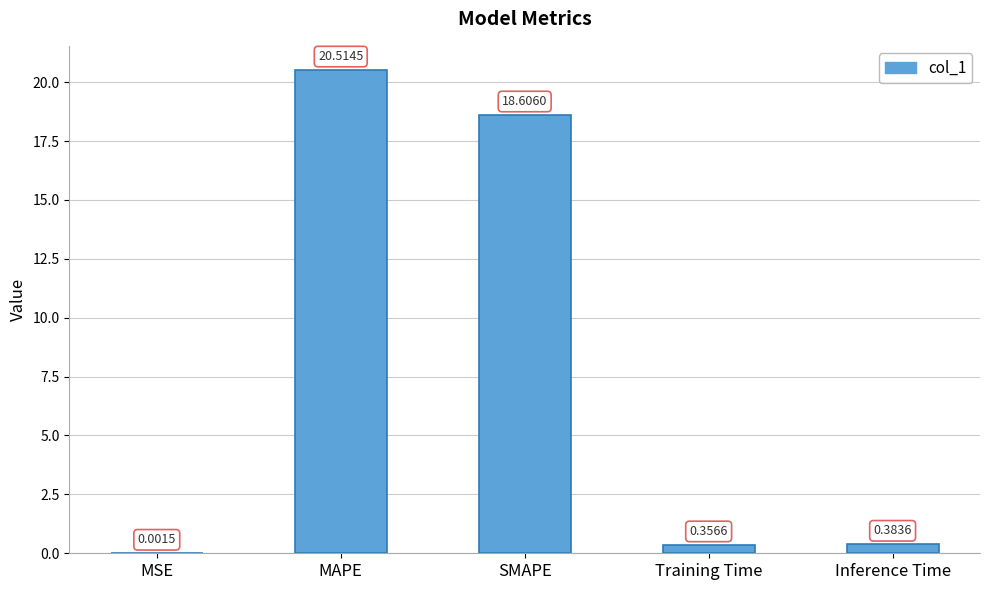

What is the greatest value displayed?

20.5